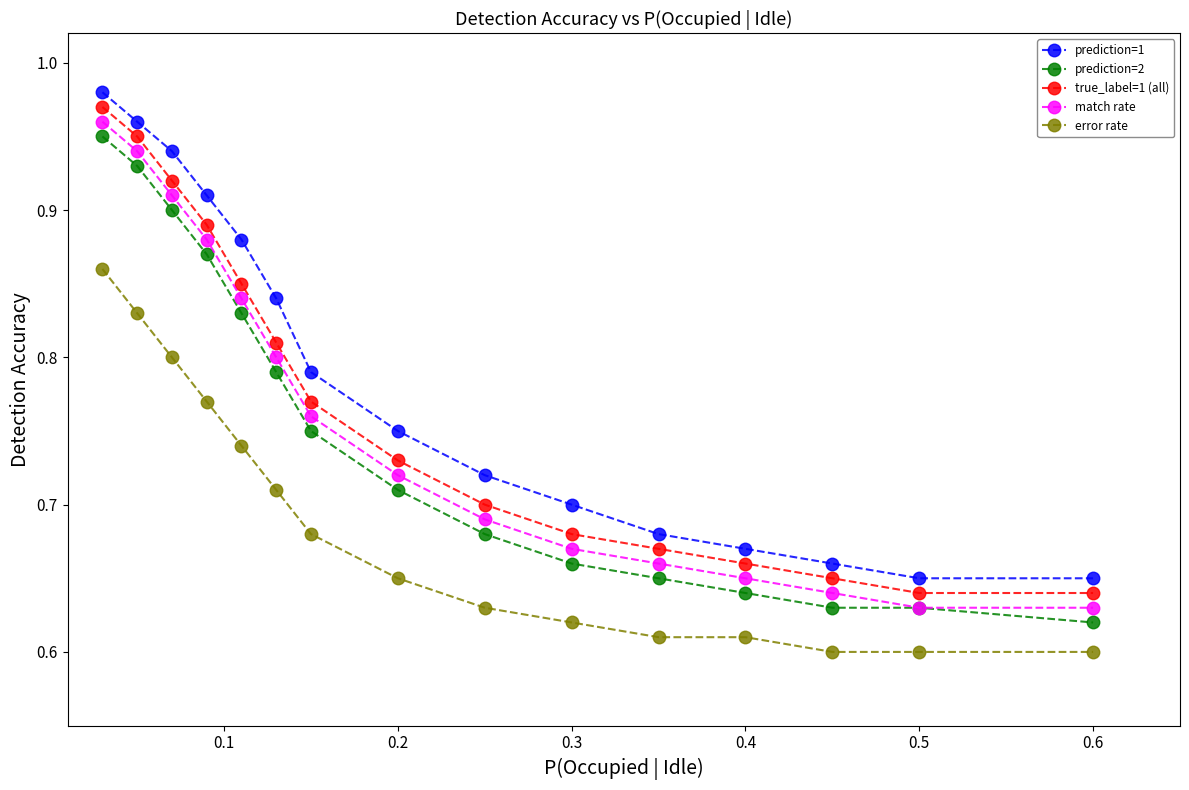

True or false: true_label=1 (all) has more than 0 interior local peaks.

False